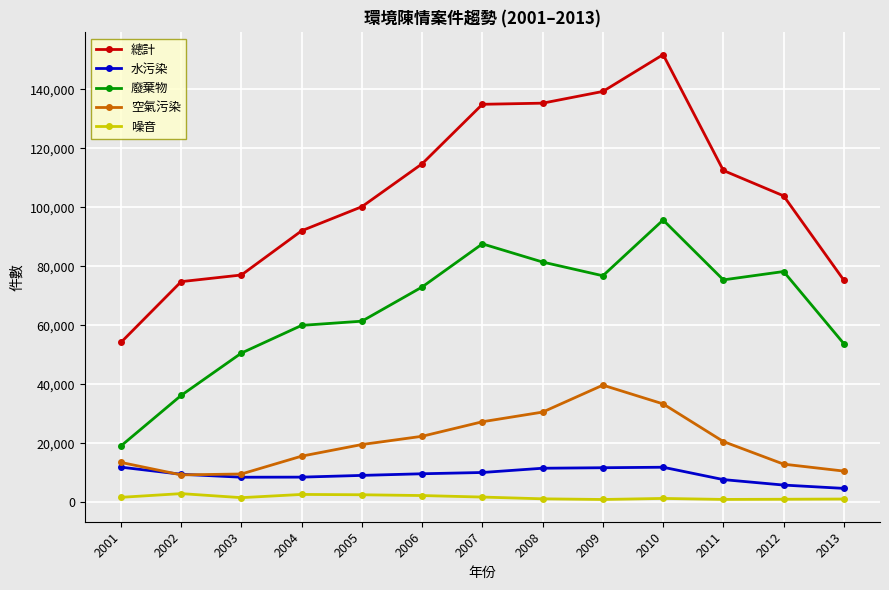

Does the chart have visible grid lines?

Yes